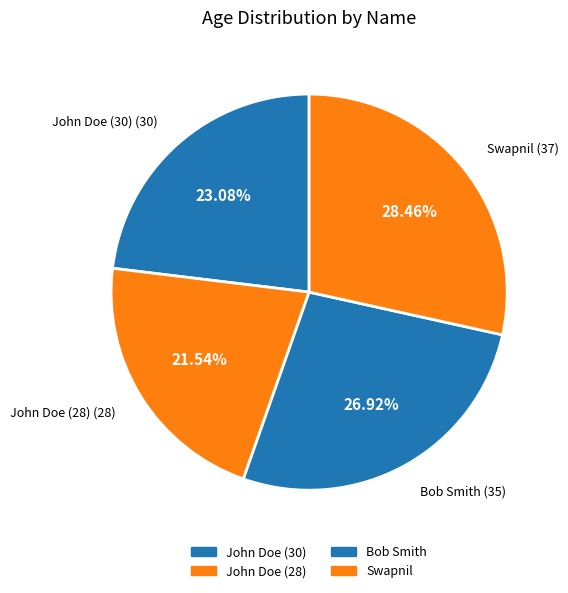

To the nearest percent, what portion does Bob Smith represent?

27%